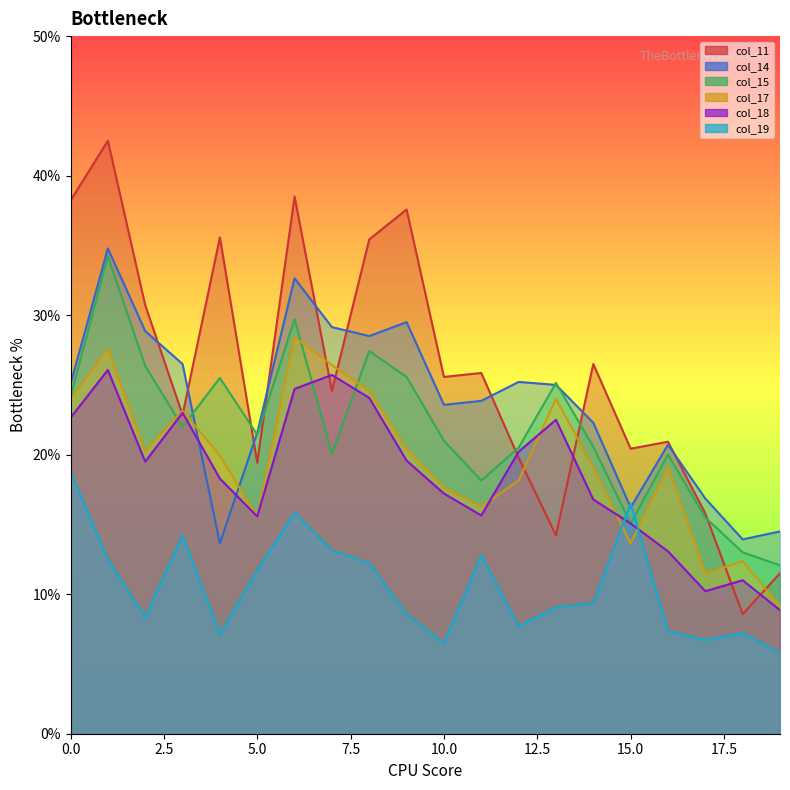

How many intersections are there between col_19 and col_14?

2